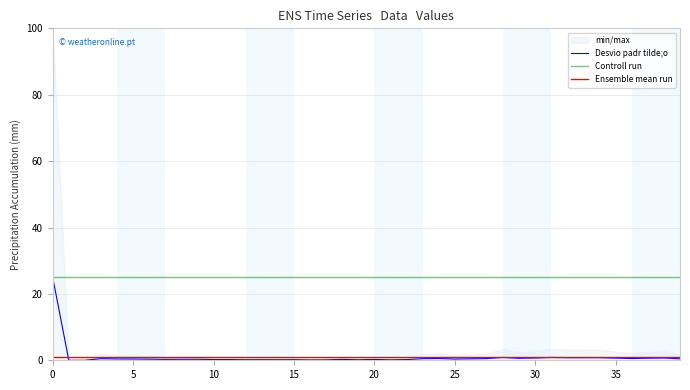

At how many categories does at least one series exceed 13?

40